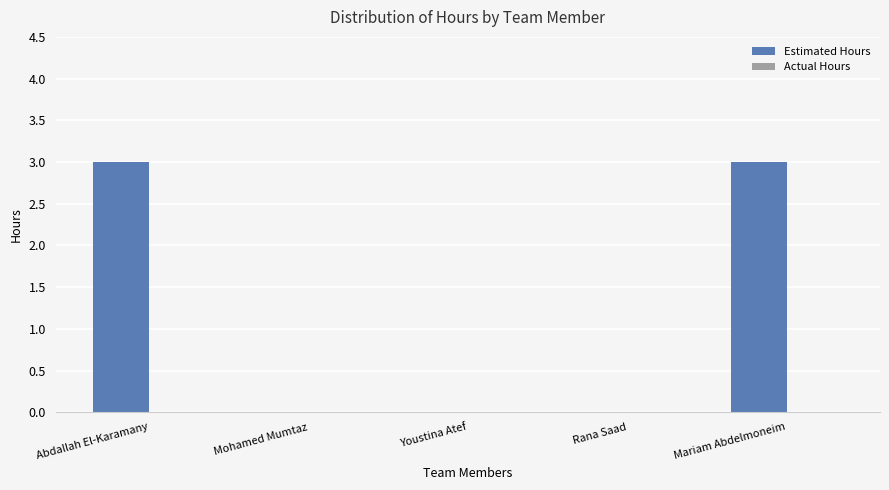

Reading left to right, what are all the values shown in this chart?

Abdallah El-Karamany=3	Mohamed Mumtaz=0	Youstina Atef=0	Rana Saad=0	Mariam Abdelmoneim=3